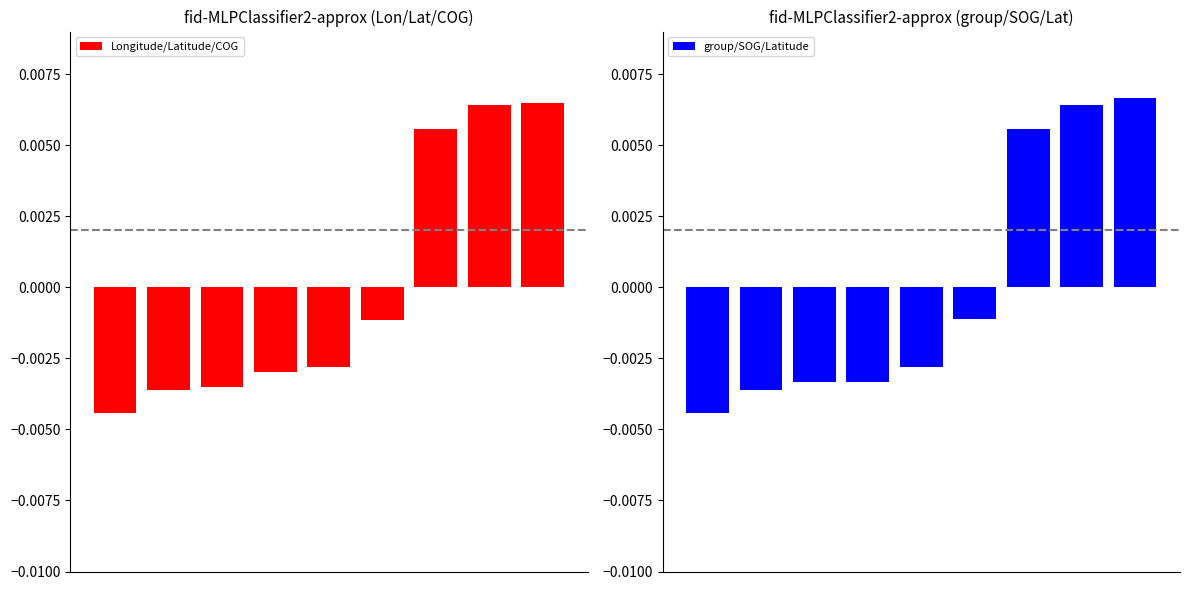

Where does the Longitude/Latitude/COG series first go above 0?

6